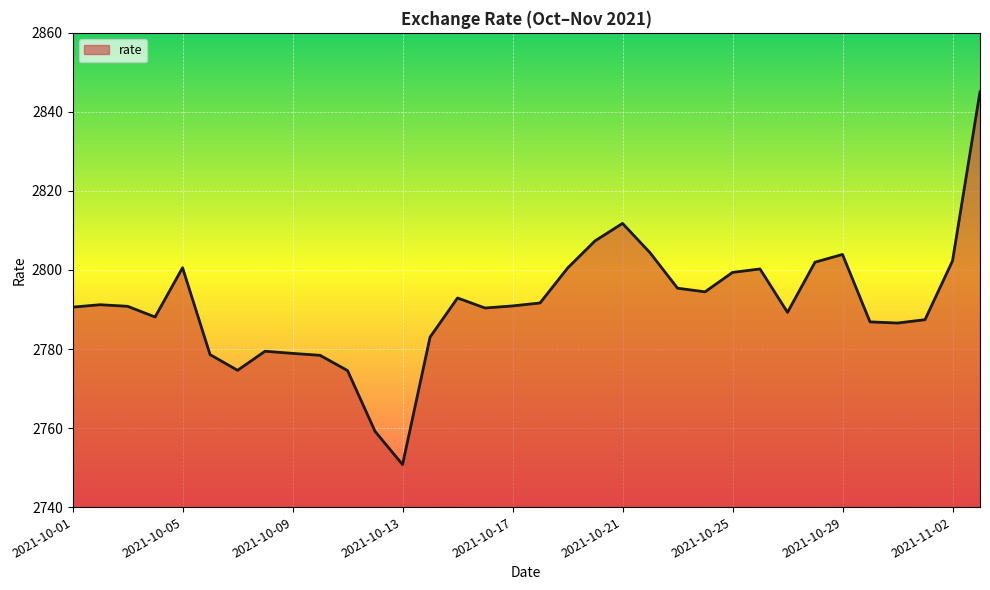

What is the greatest value displayed?

2845.1